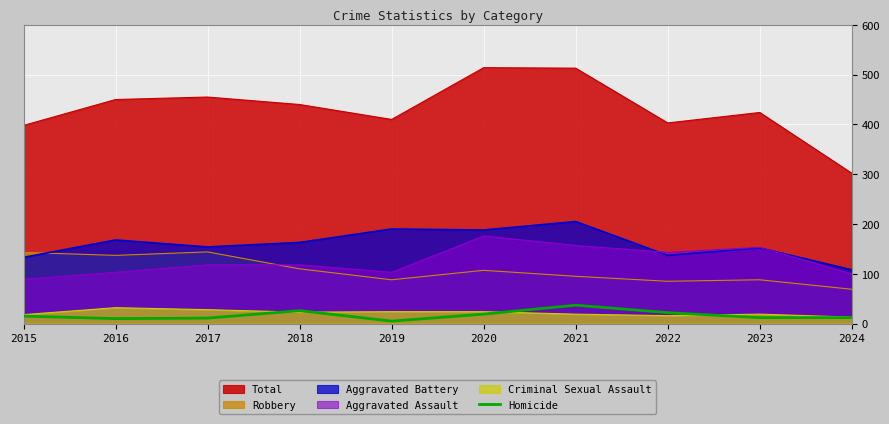

How many distinct data groups are displayed?

6